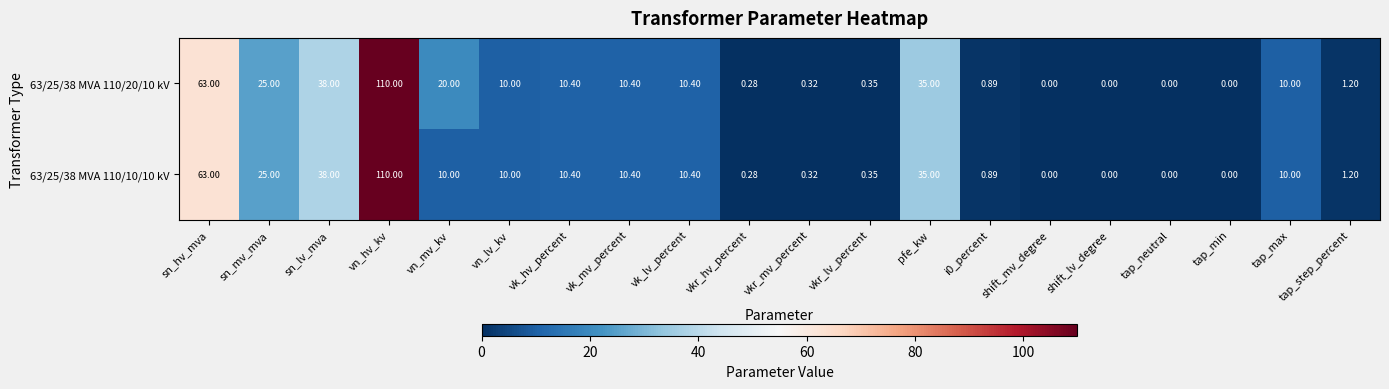

Where is 63/25/38 MVA 110/10/10 kV nearest to the value 55?

sn_hv_mva